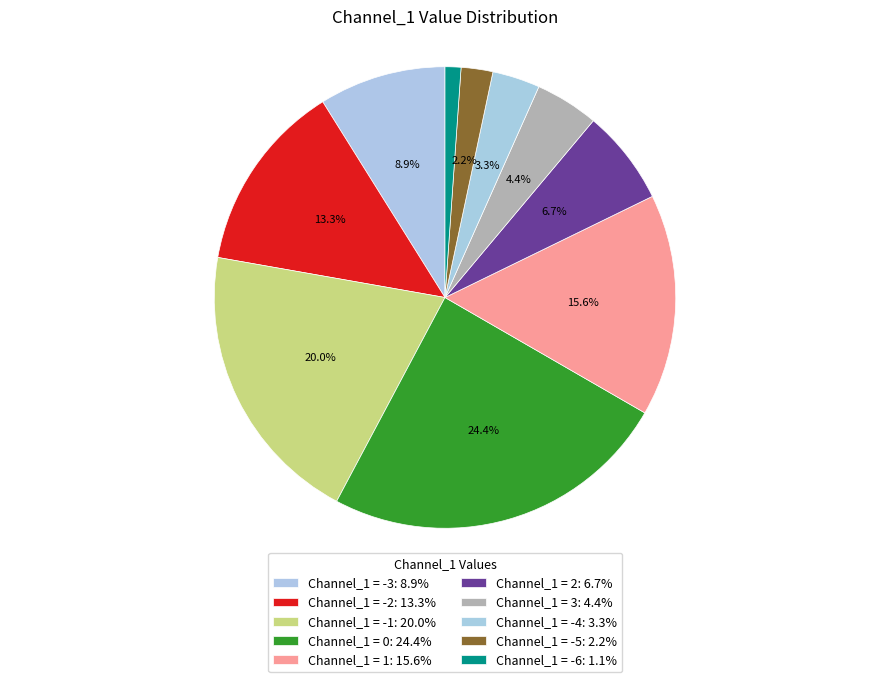

What is the smallest slice in the pie chart?

Channel_1 = -6